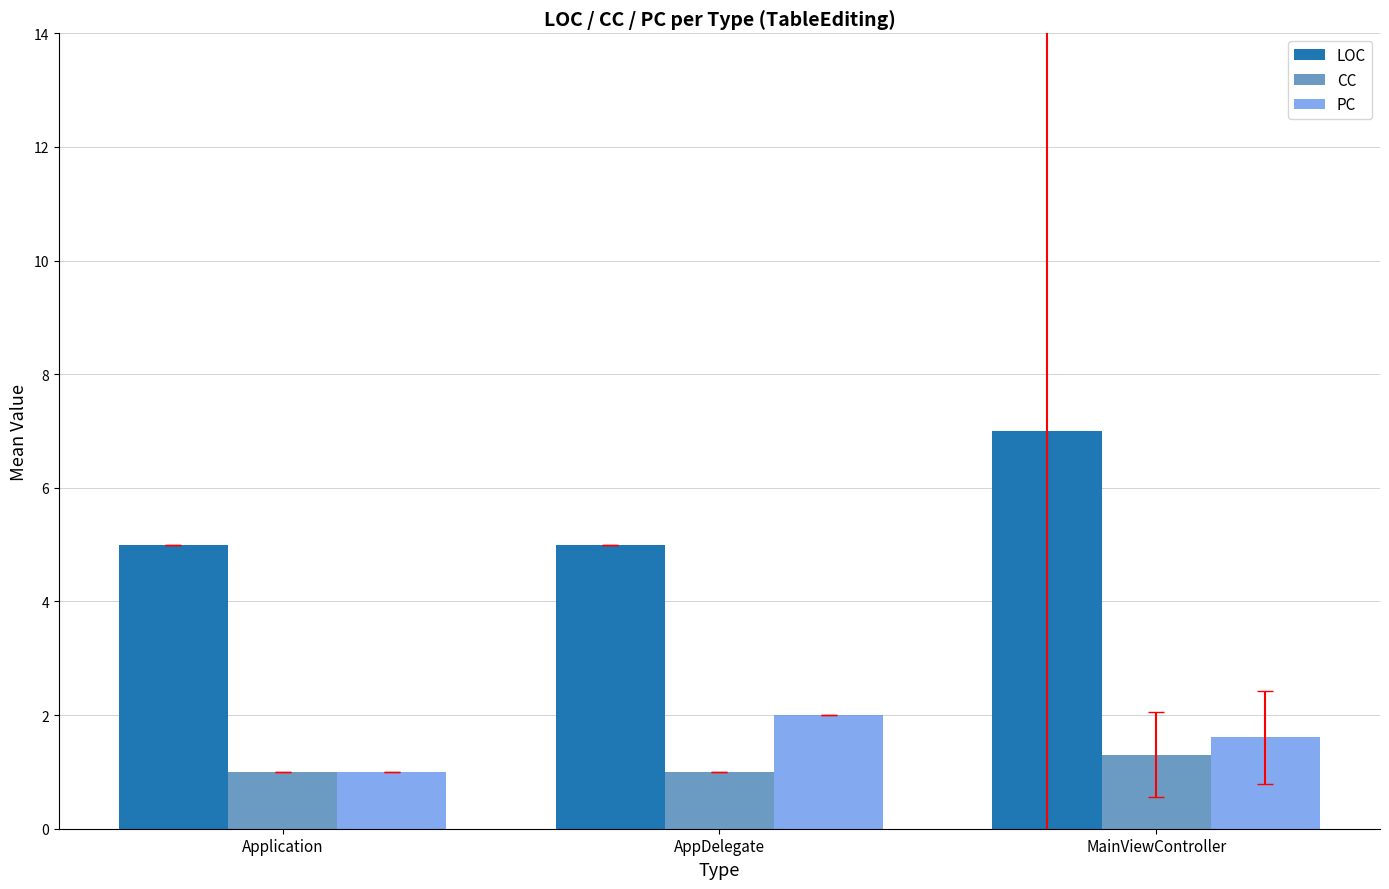

Rank the series by their maximum value, from lowest to highest.

CC, PC, LOC